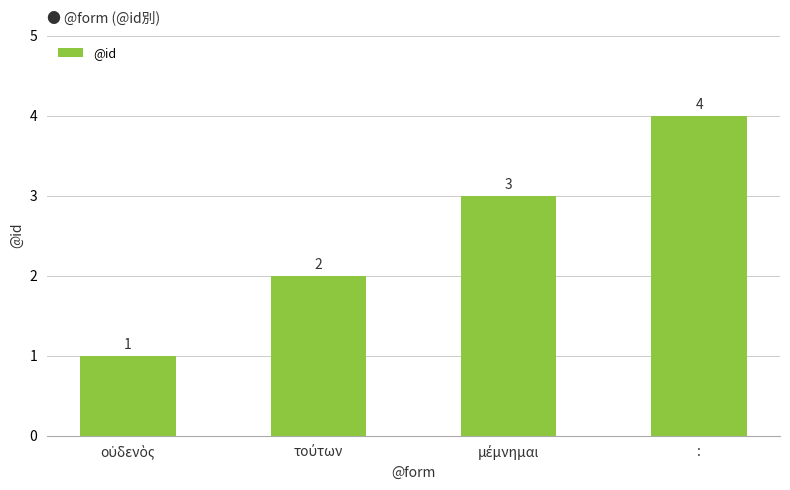

What is the difference between the maximum and minimum values?

3